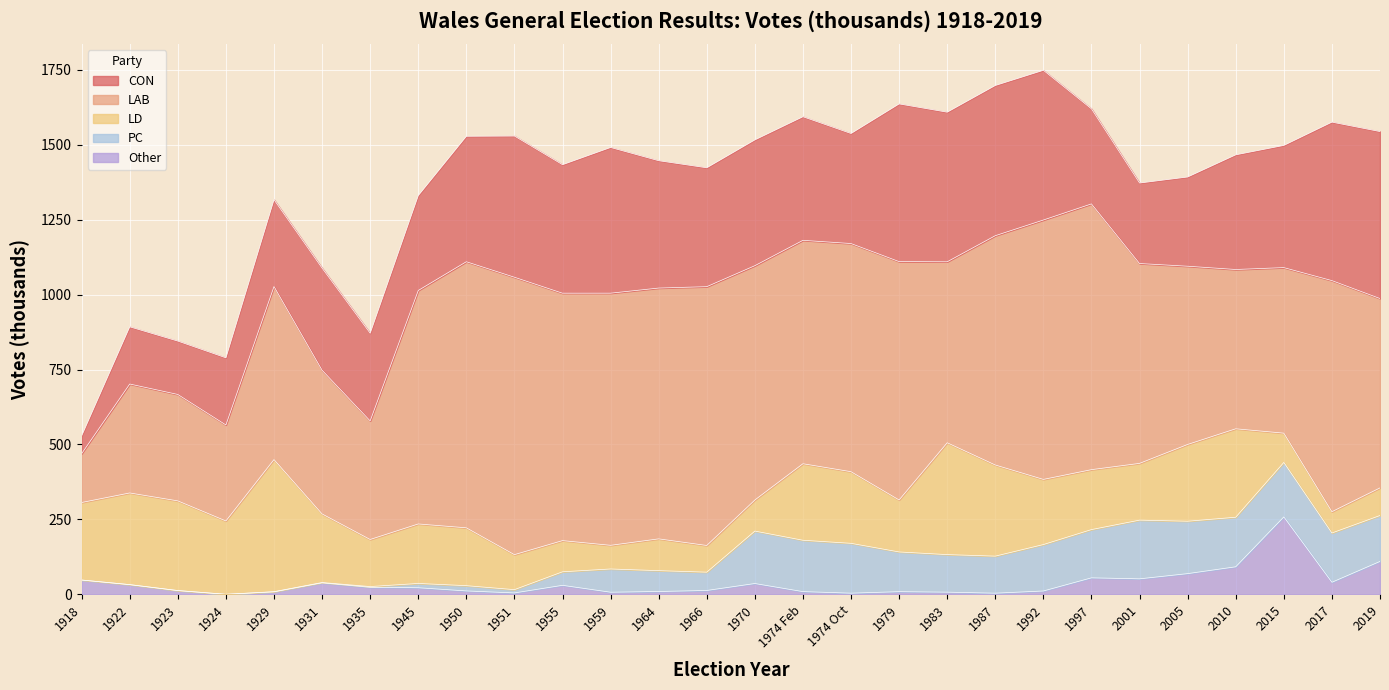

What is the label of the 24th point from the left?

2005